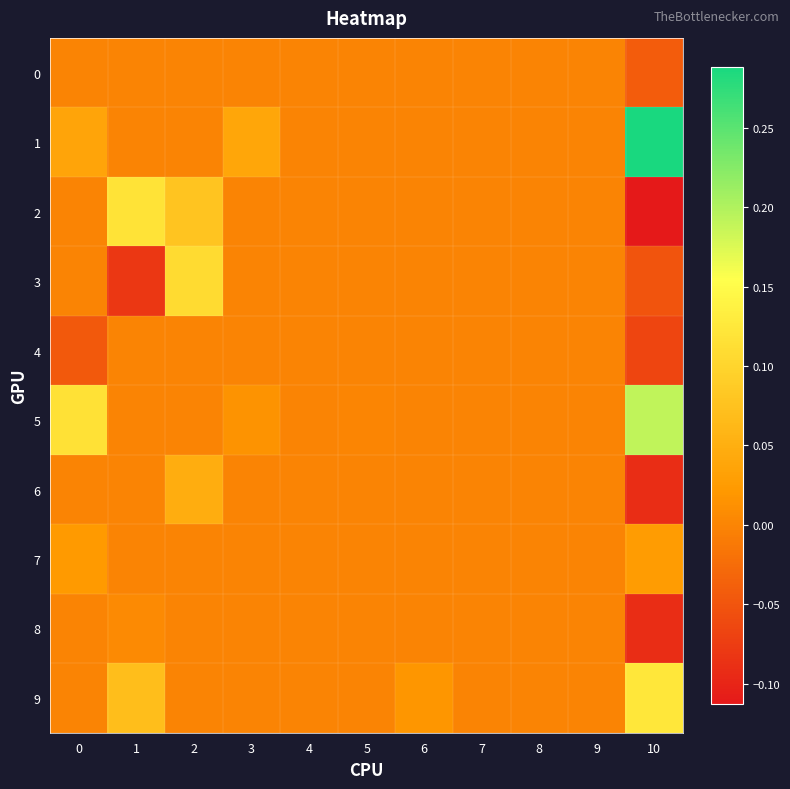

How many data points does each series have?

11